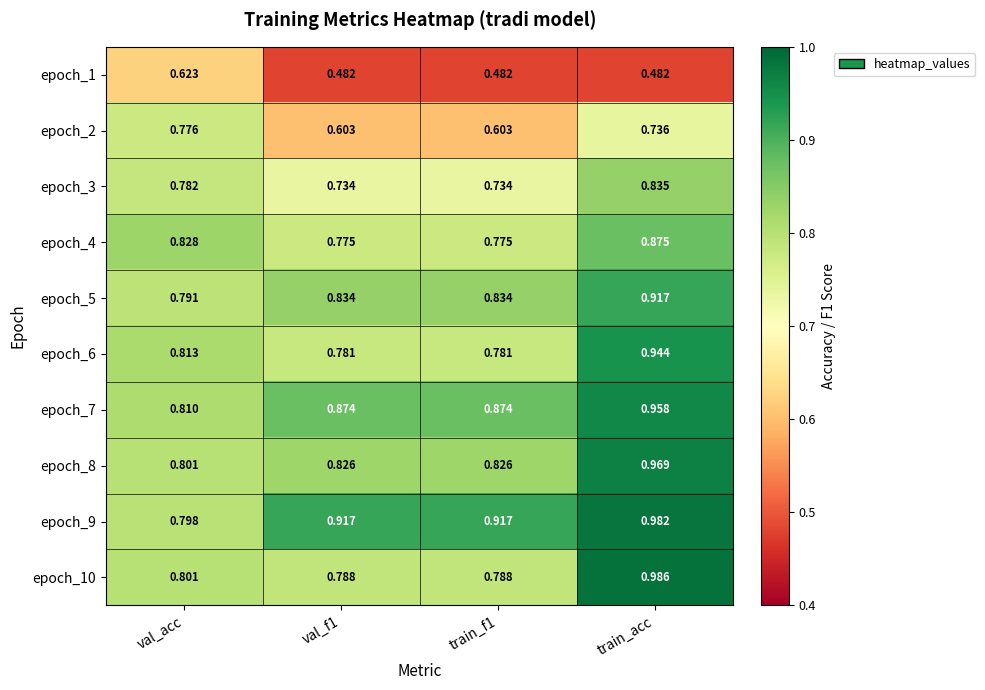

At which label does epoch_7 reach its peak?

train_acc